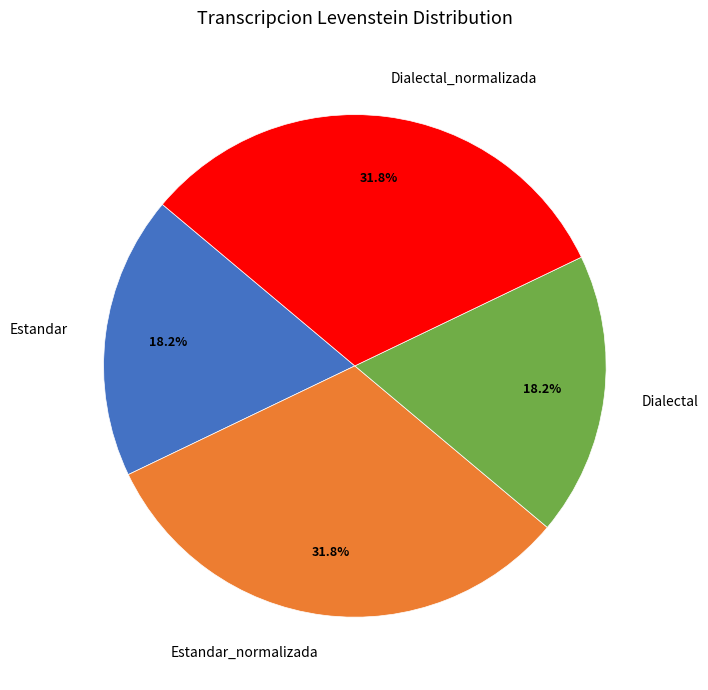

Approximately how many times larger is the value at Estandar_normalizada compared to Dialectal_normalizada?

1.0